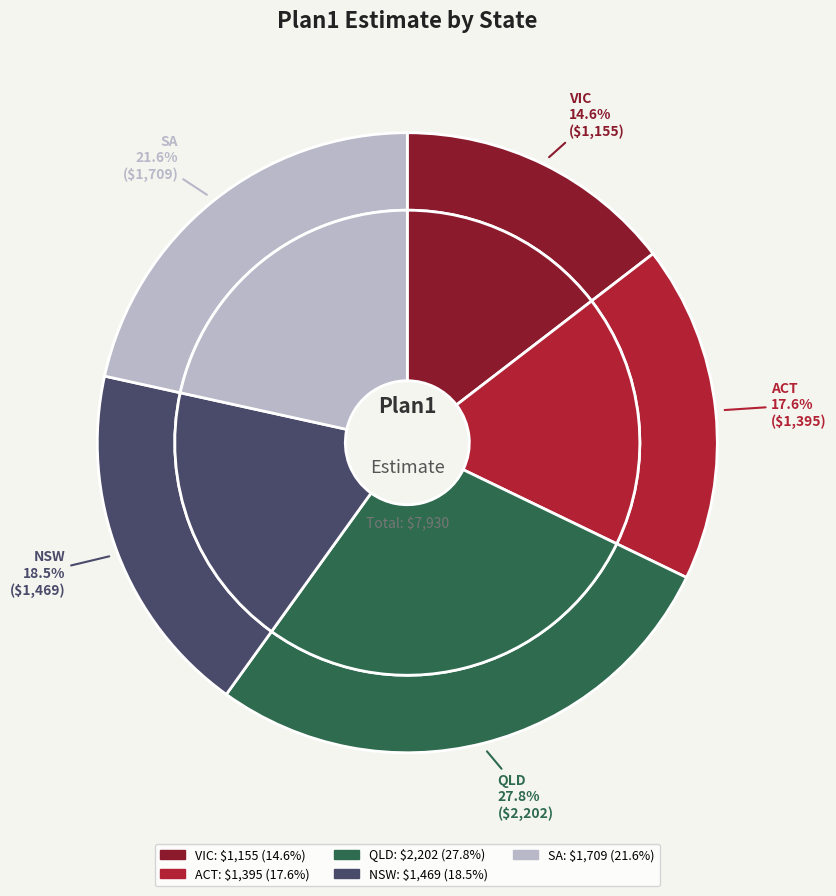

Which category has the biggest portion of the pie?

QLD